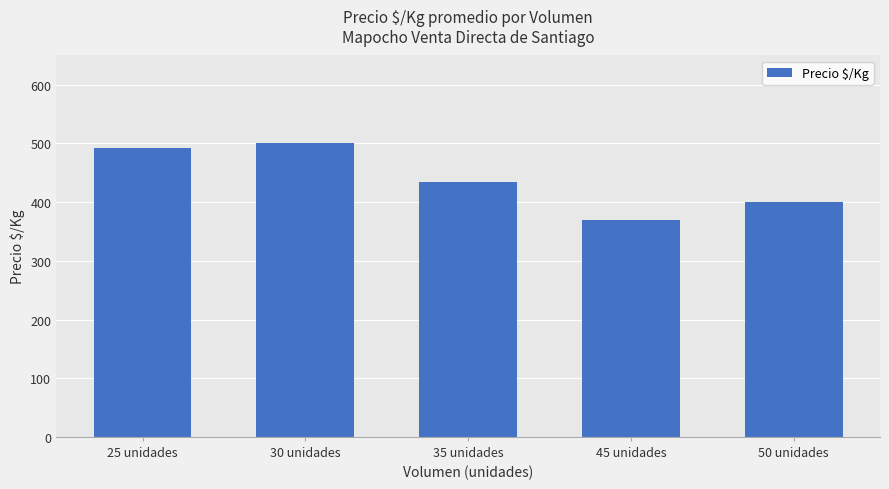

Reading left to right, extract all data points from this chart.

493	500	434	369	400